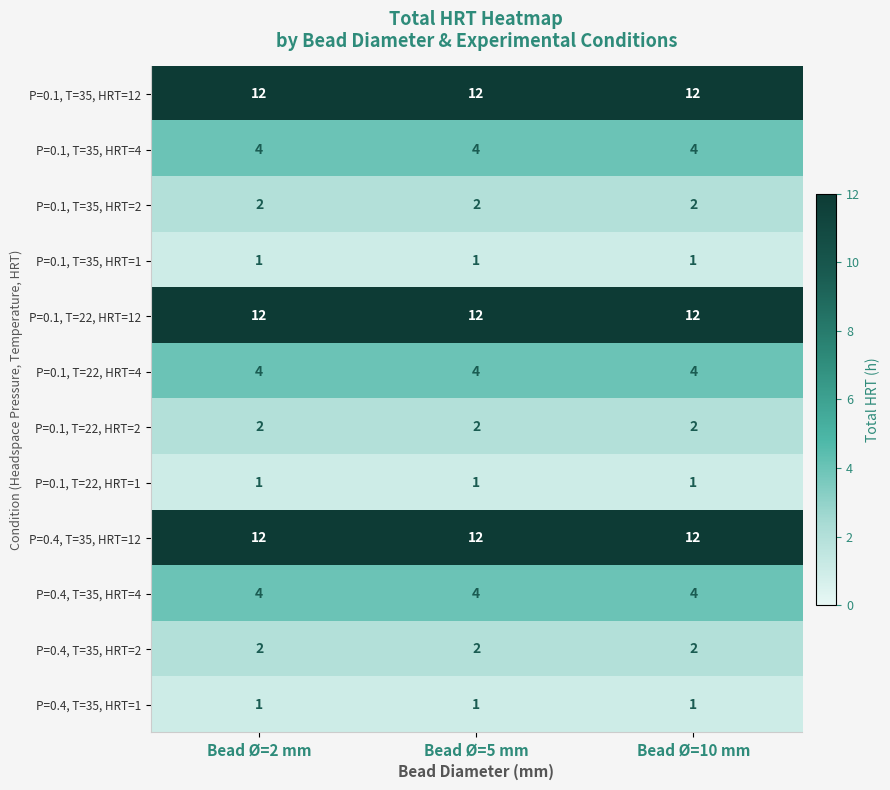

What is the total value across all series at Bead Ø=10 mm?

57